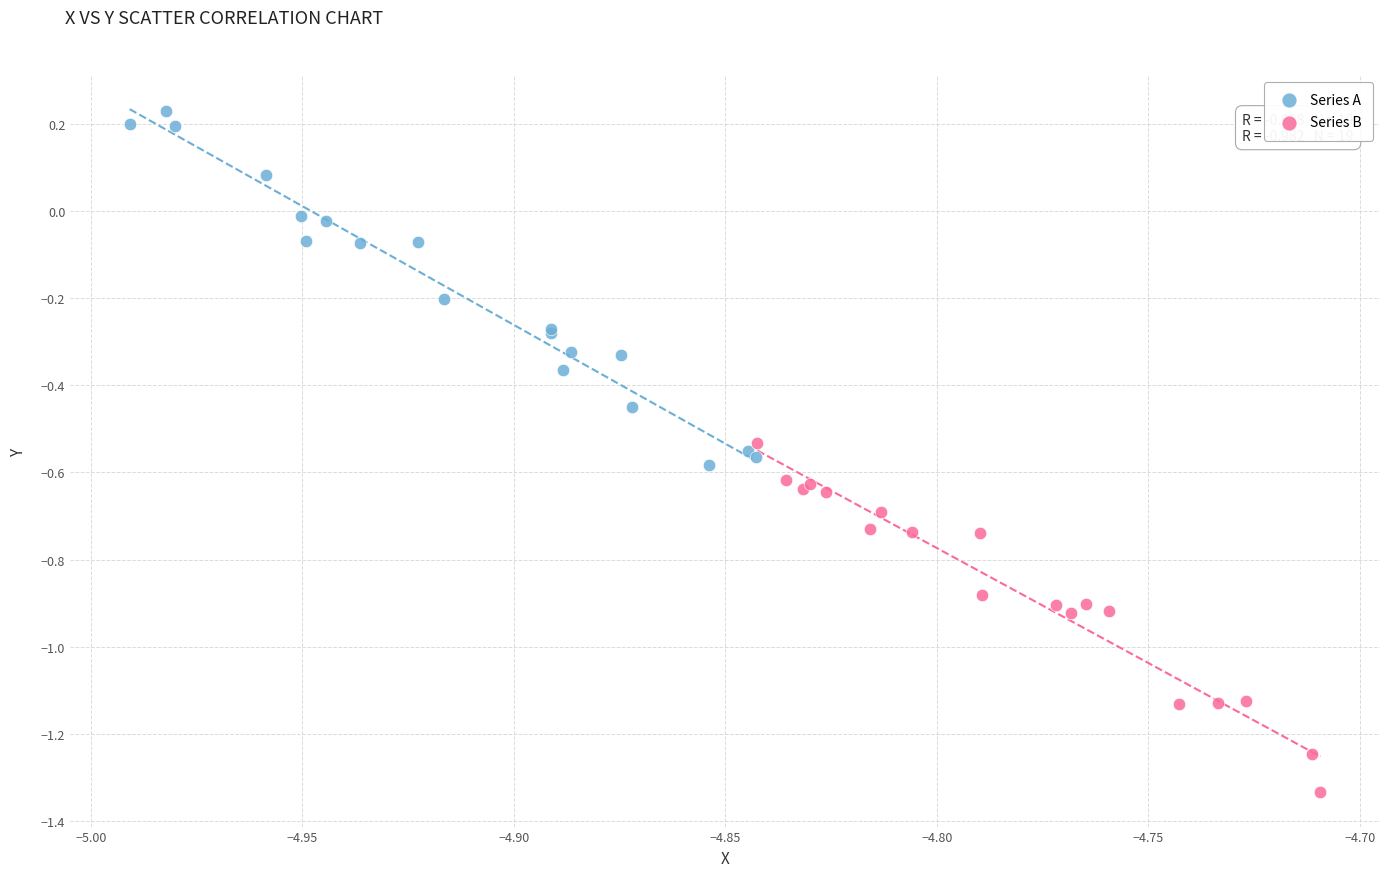

Which series contains the lowest Y value?

Series B